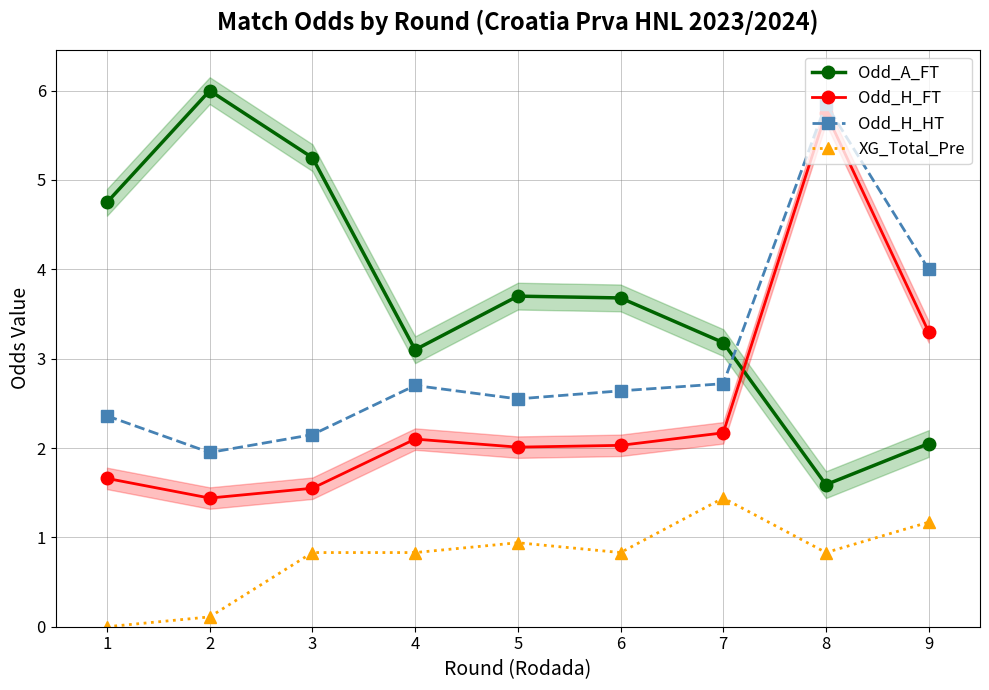

What are all the series names shown in the legend?

Odd_A_FT, Odd_H_FT, Odd_H_HT, XG_Total_Pre